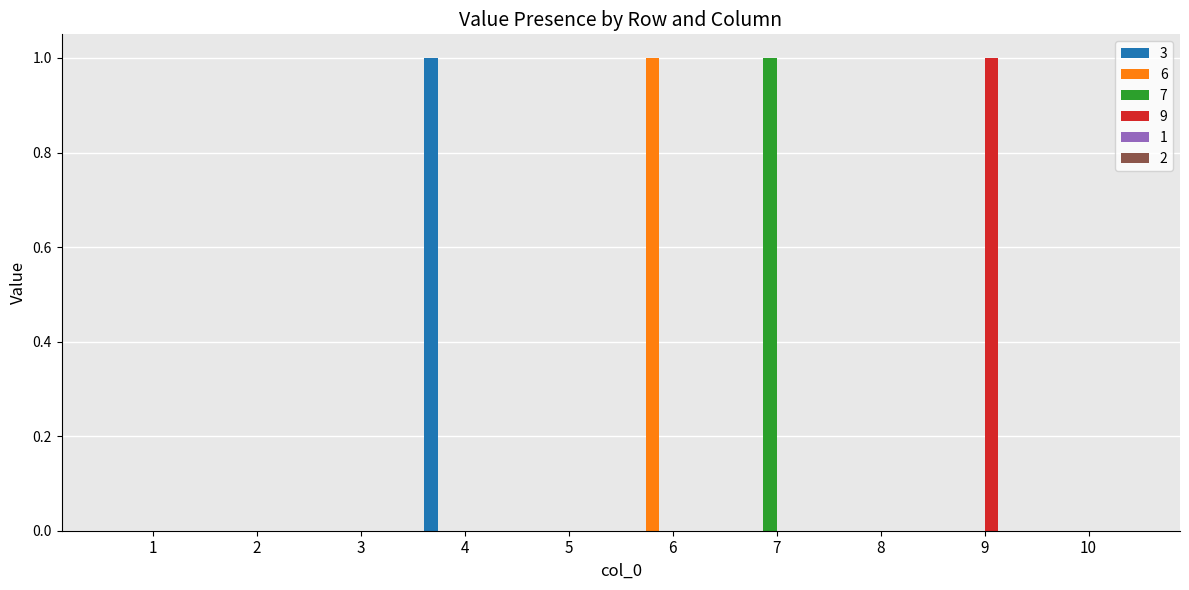

Is the value of 6 at 6 greater than the value of 3 at 3?

Yes